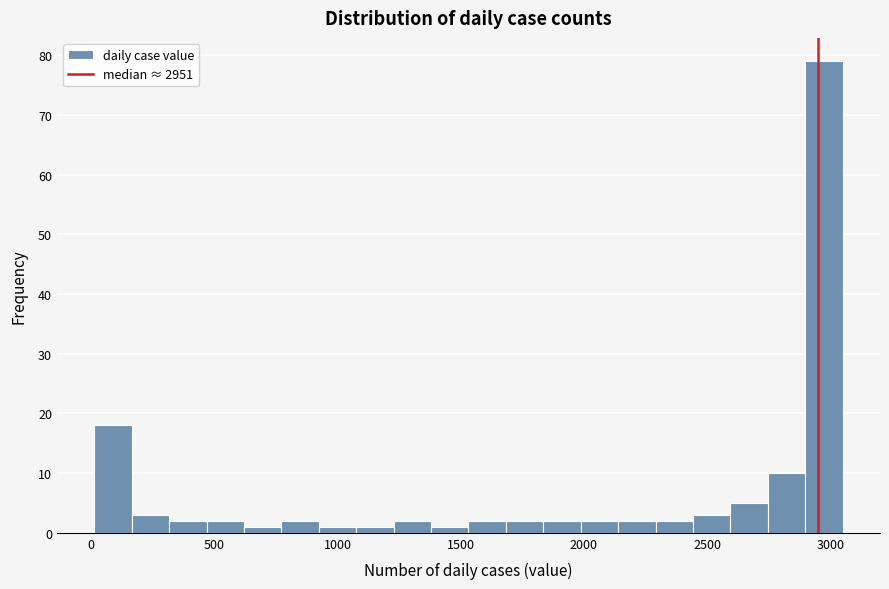

Read against the x-axis, roughly where is the centre of the tallest bar?

2950